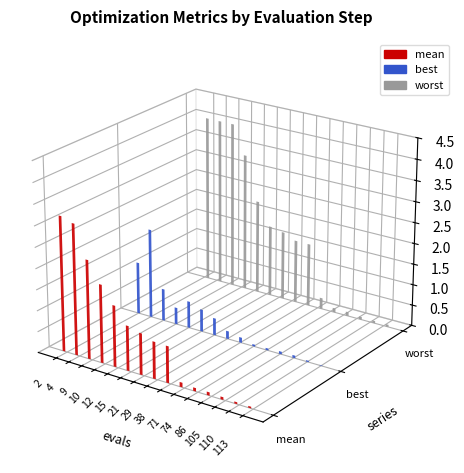

Which series has the widest spread of values?

worst